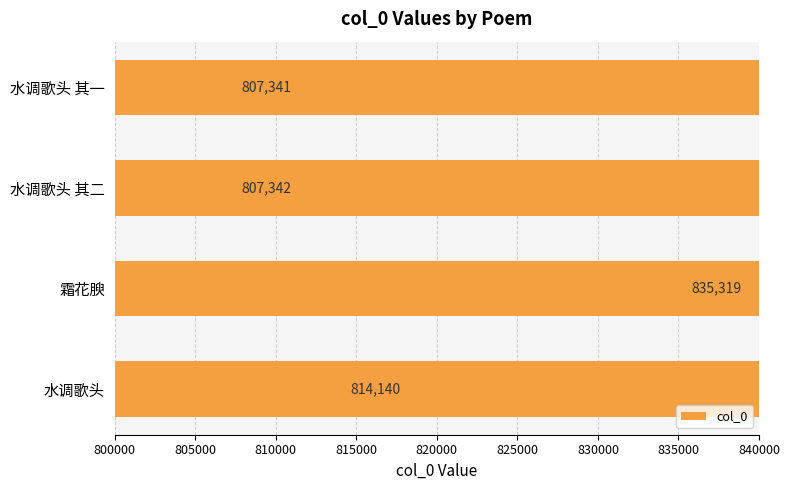

How many bars are there in total?

4